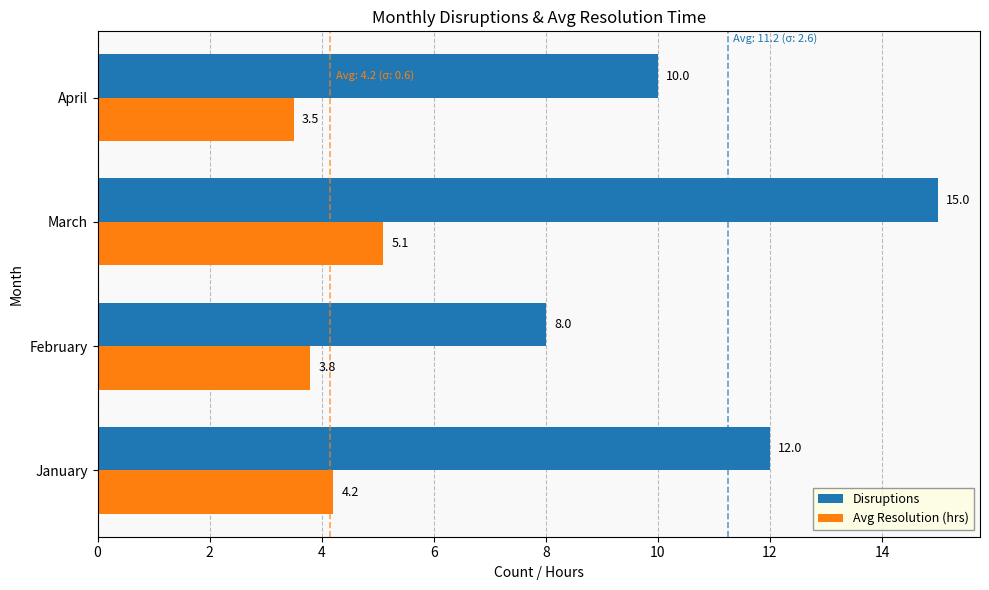

What is the approximate value of Disruptions at April?

10.0